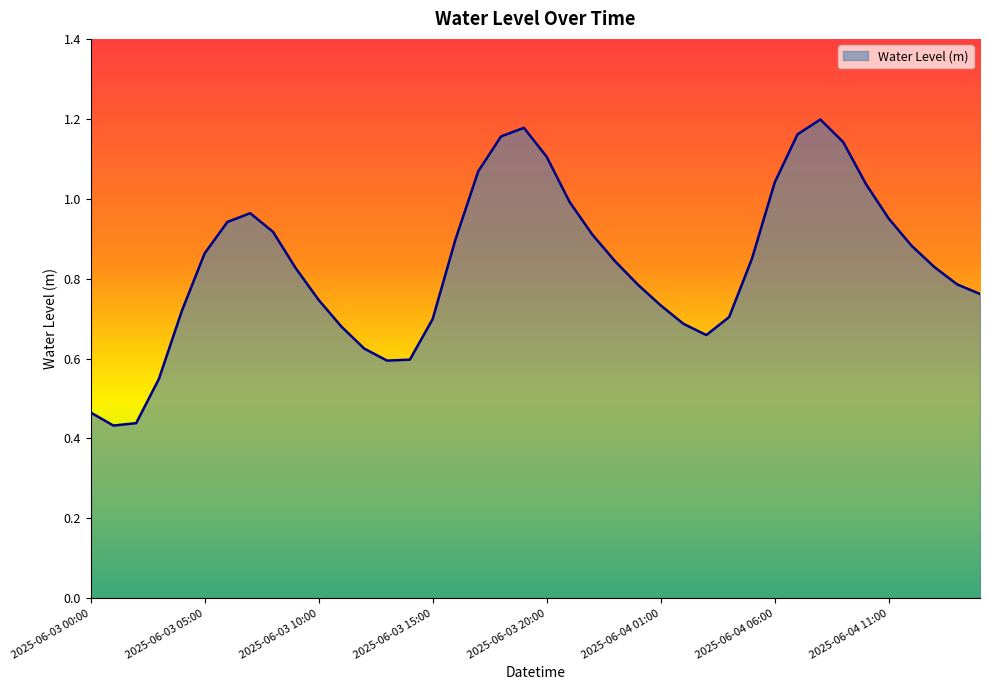

How many categories are shown in the chart?

40